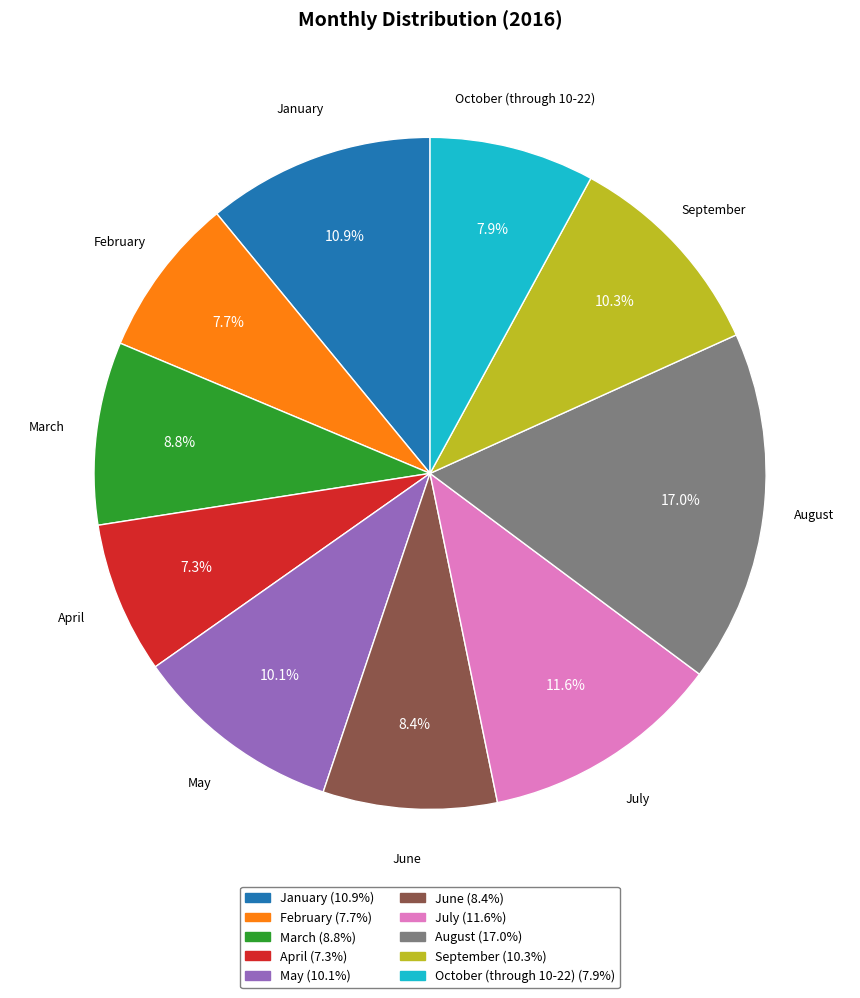

To the nearest percent, what is the difference between the largest and smallest slice percentages?

10%